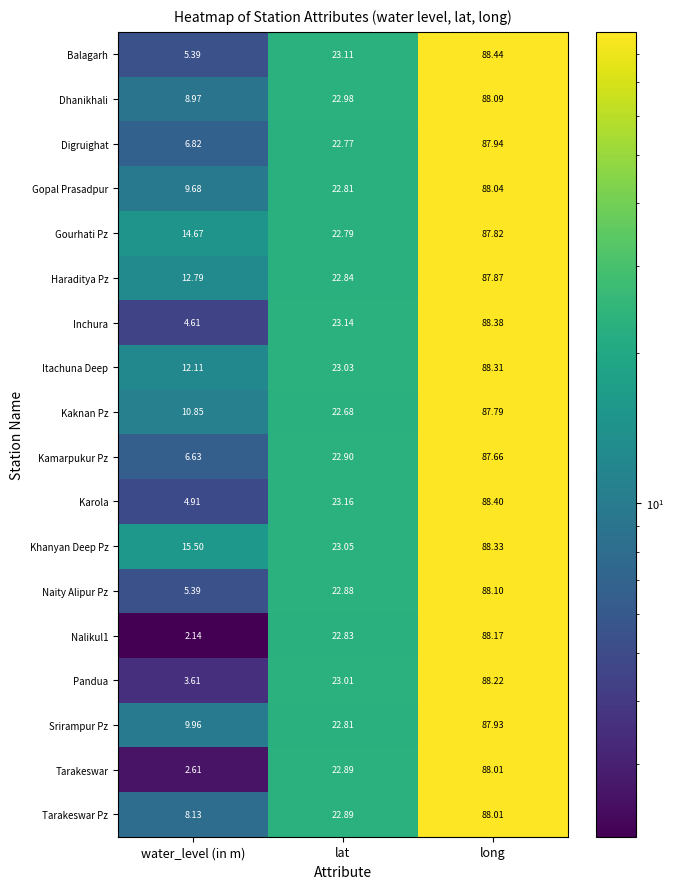

At which label is Dhanikhali closest to 48?

lat